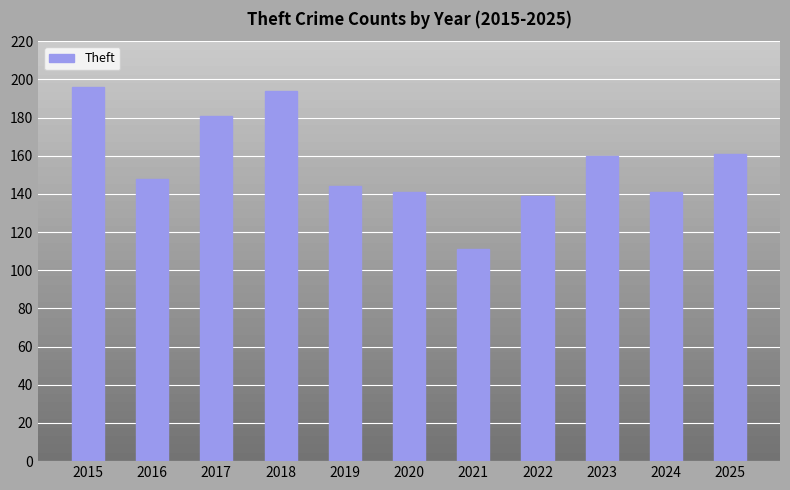

What is the value of the 5th bar from the left?

144